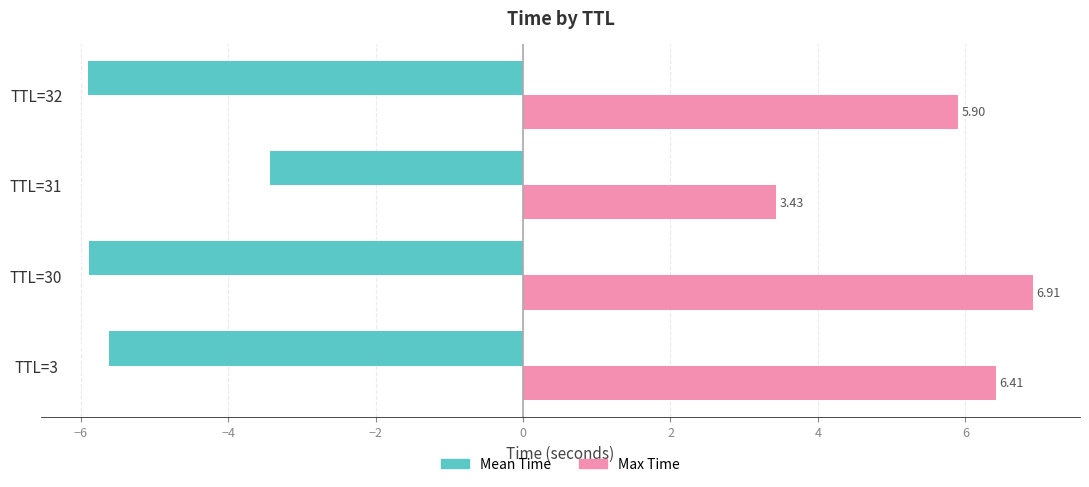

What is the spread (max minus min) of values at TTL=31?

6.9